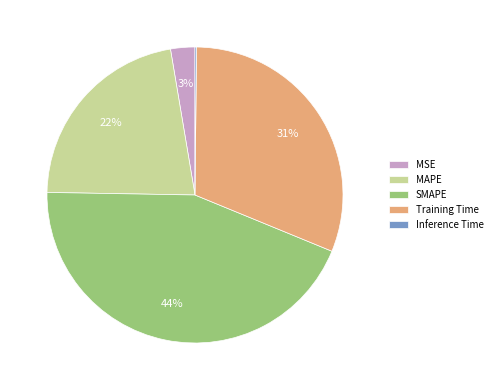

True or false: SMAPE accounts for 44% of the total.

True